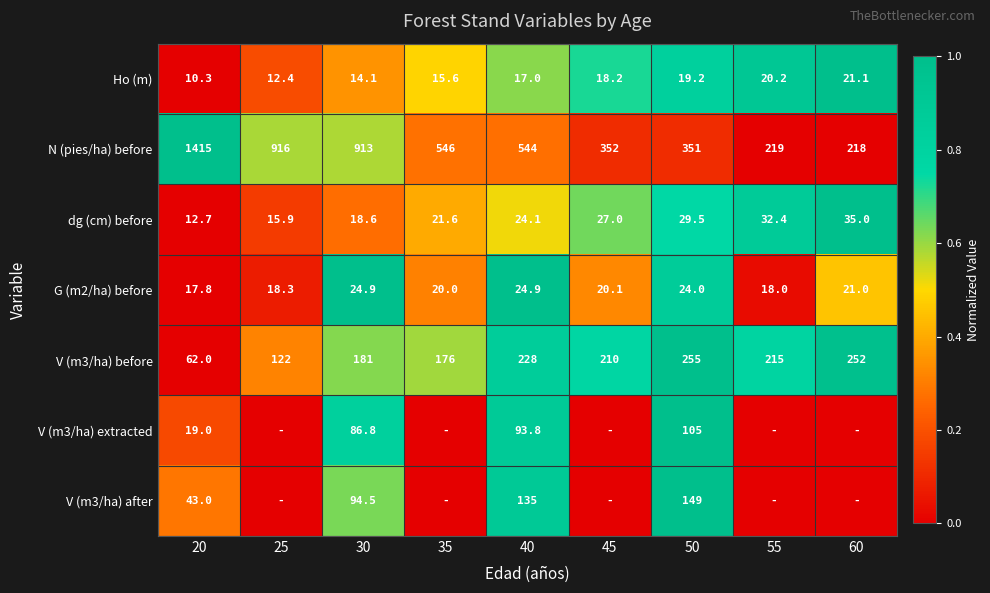

How many series are shown in this chart?

7